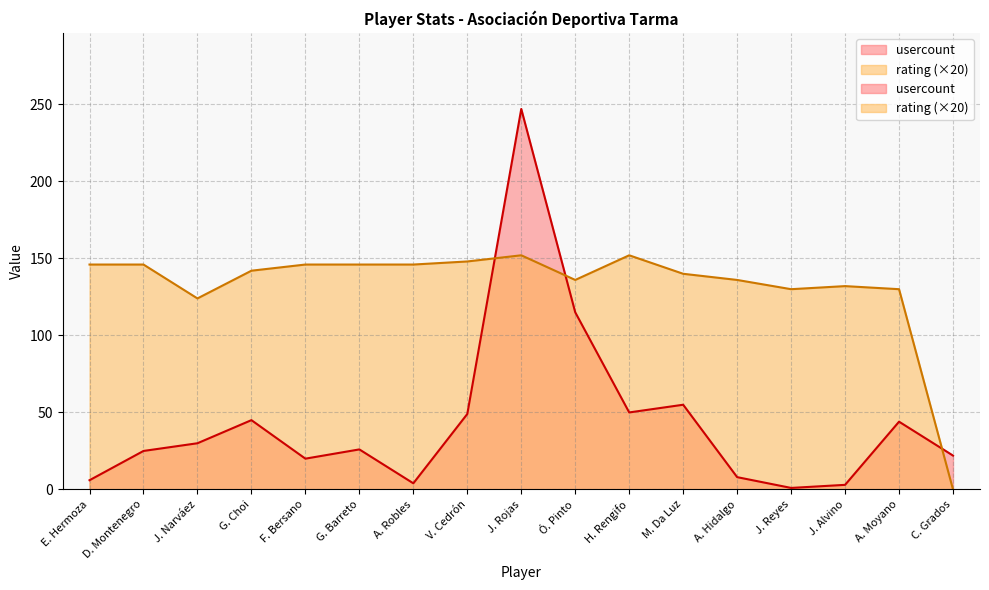

Does the chart display data point markers on the line(s)?

No